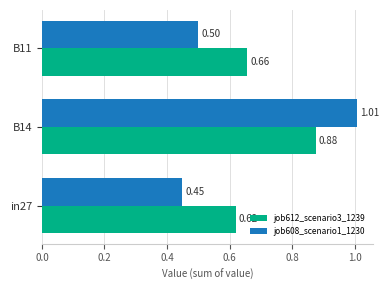

Which series has the widest spread of values?

job608_scenario1_1230